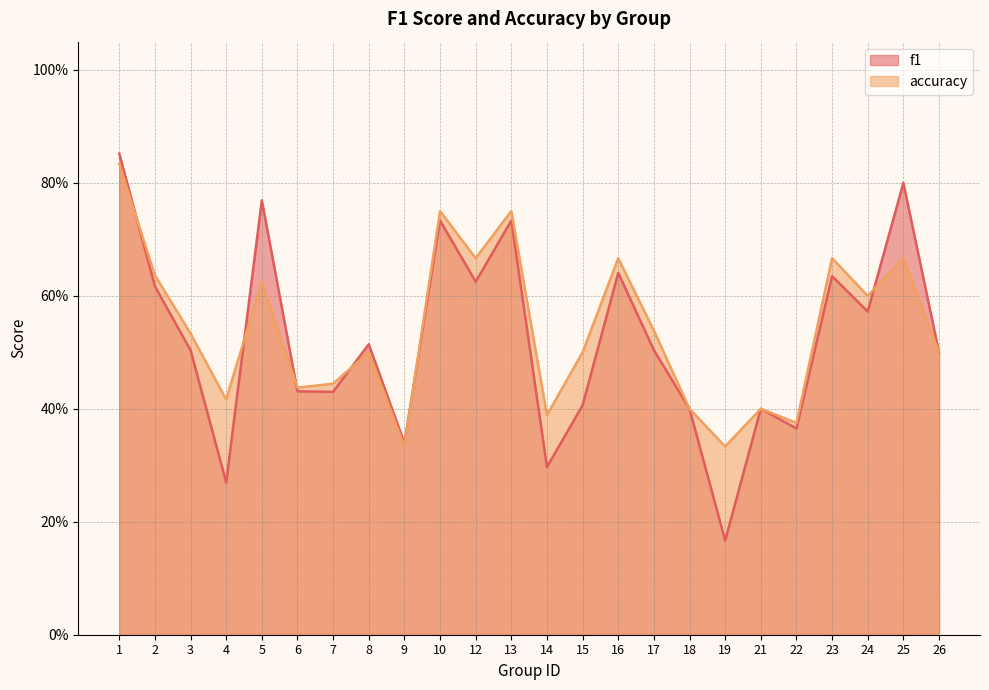

The value of accuracy at 10 is 1.3. True or false?

False